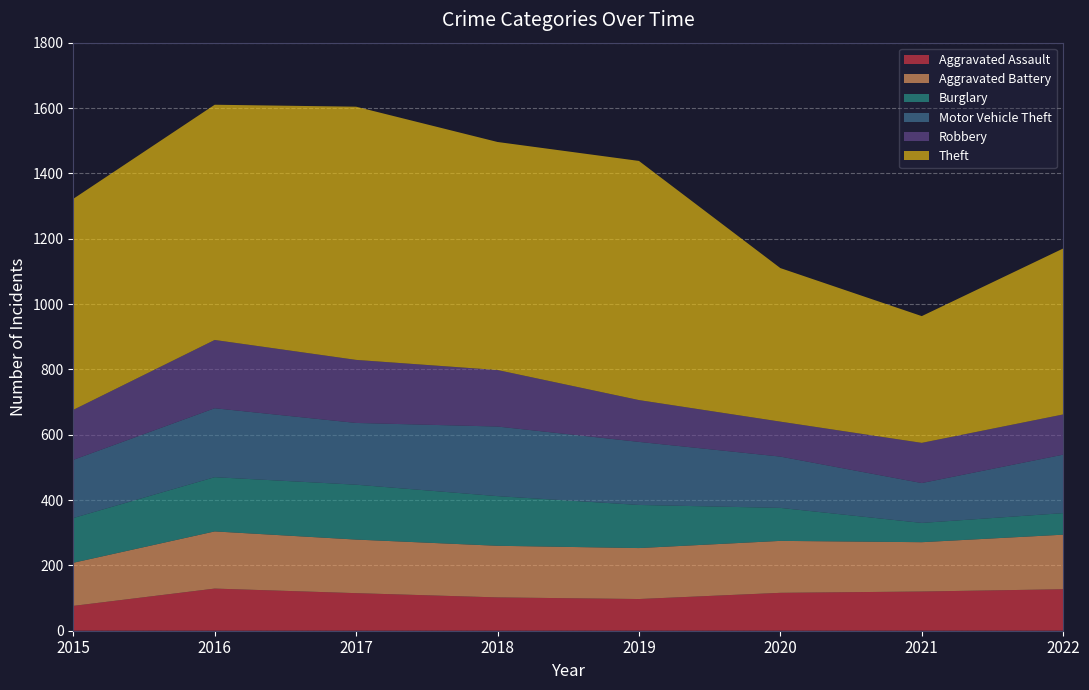

Reading left to right, extract all data points from this chart.

Aggravated Assault: 76	129	115	102	97	116	120	127
Aggravated Battery: 132	175	164	158	156	159	151	167
Burglary: 137	166	168	152	132	101	59	66
Motor Vehicle Theft: 178	211	189	213	193	157	122	179
Robbery: 153	209	193	173	128	107	123	123
Theft: 646	720	775	698	732	470	388	508